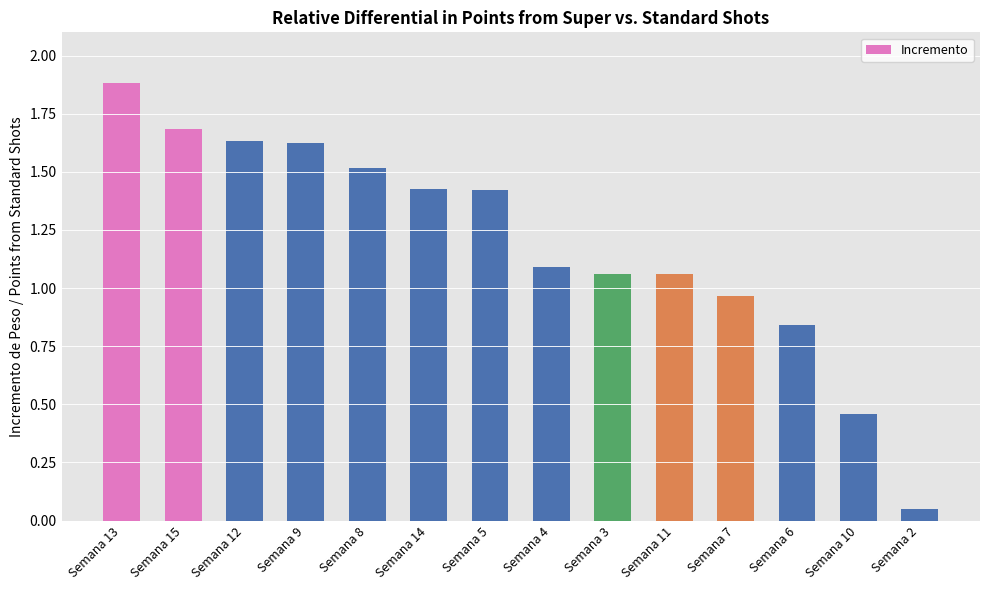

At which label is the value closest to 0?

Semana 2